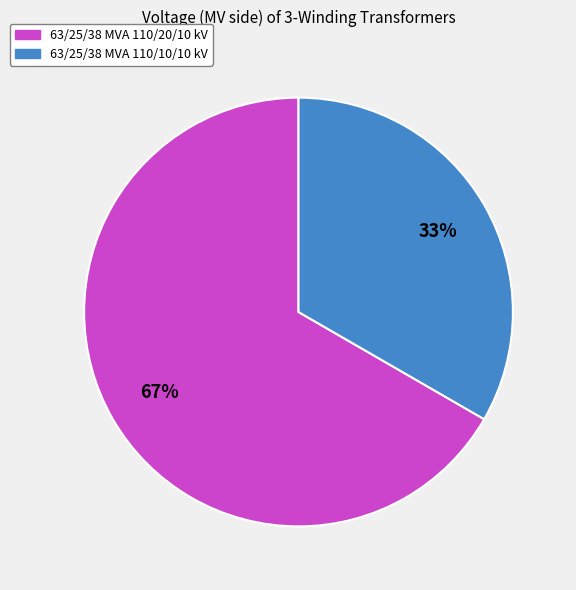

The 63/25/38 MVA 110/20/10 kV slice represents 82% of the pie. True or false?

False